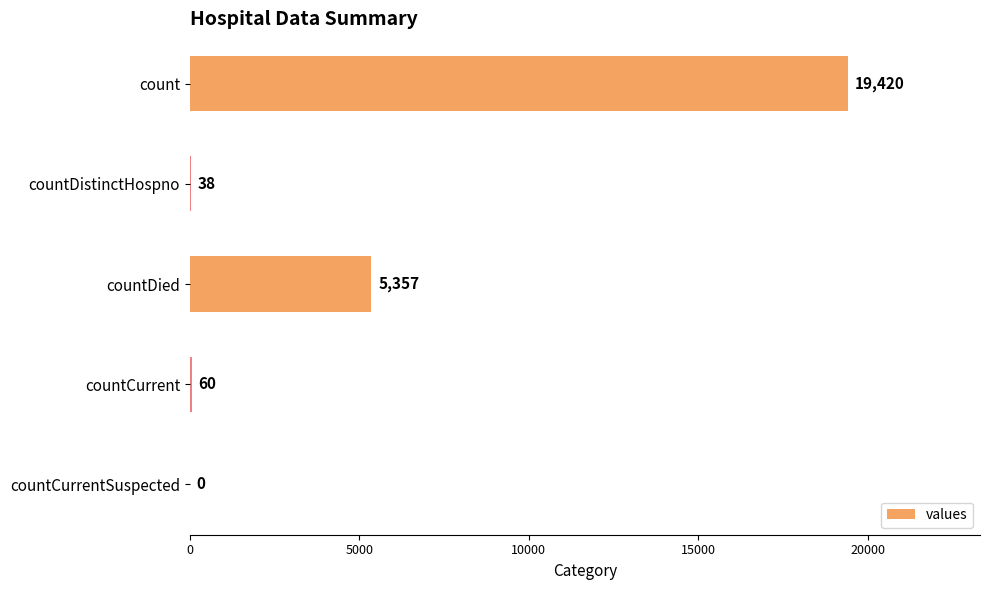

What is the greatest value displayed?

19420